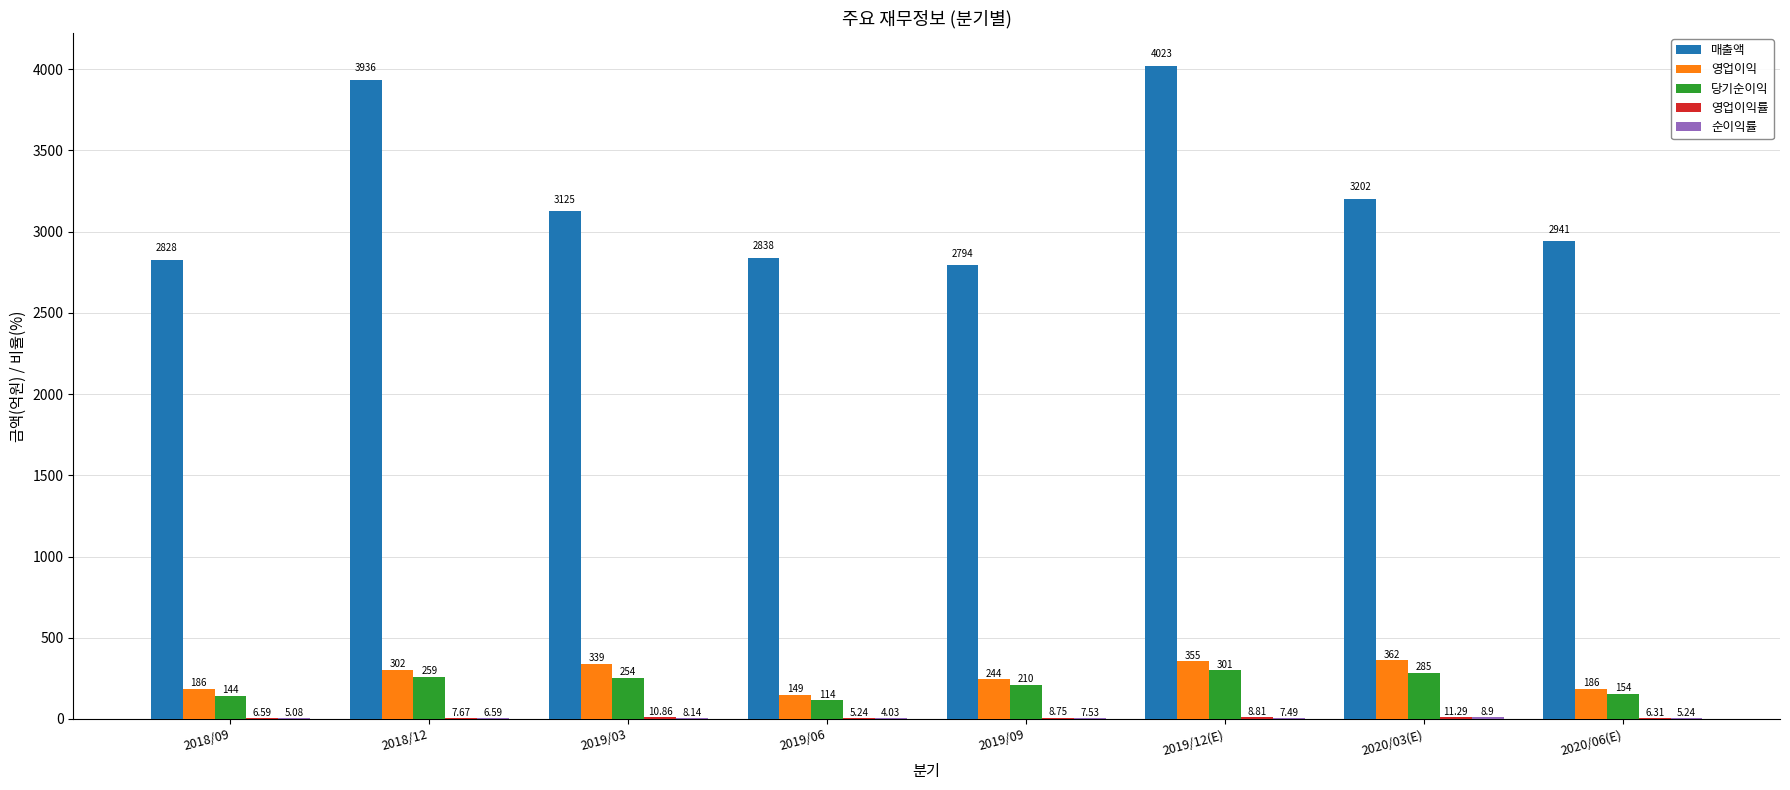

What is the sum of all 영업이익 values?

2123.0